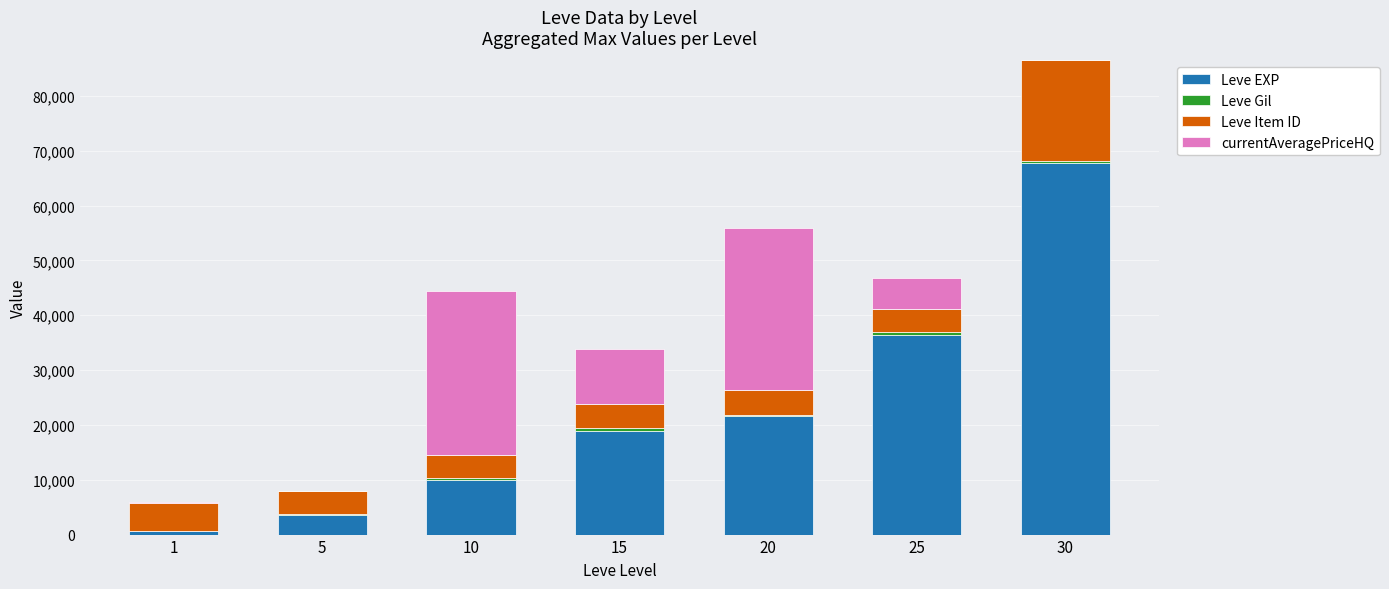

Are the bars horizontal?

No